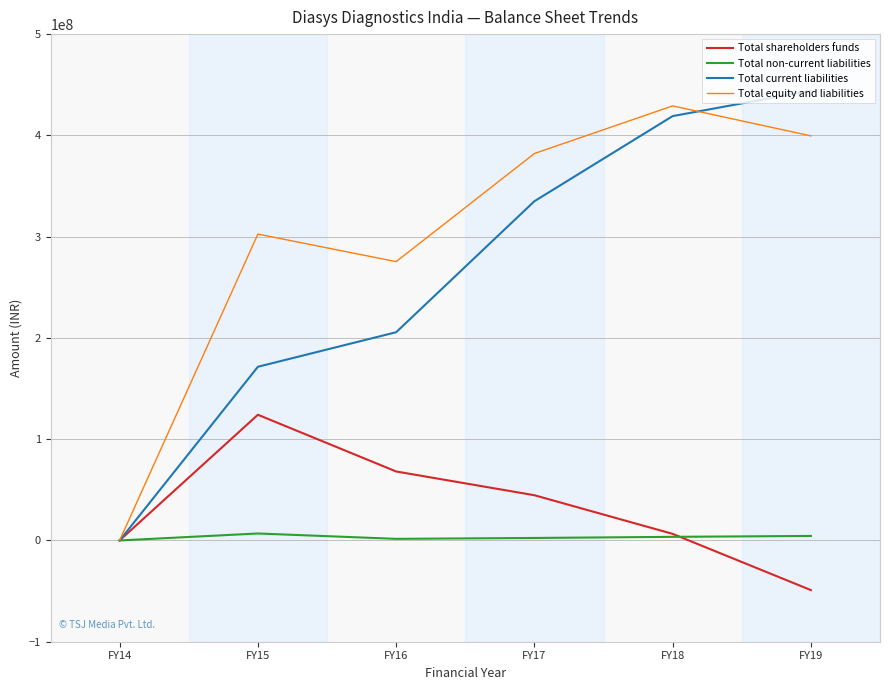

At how many categories does at least one series exceed 63803849?

5